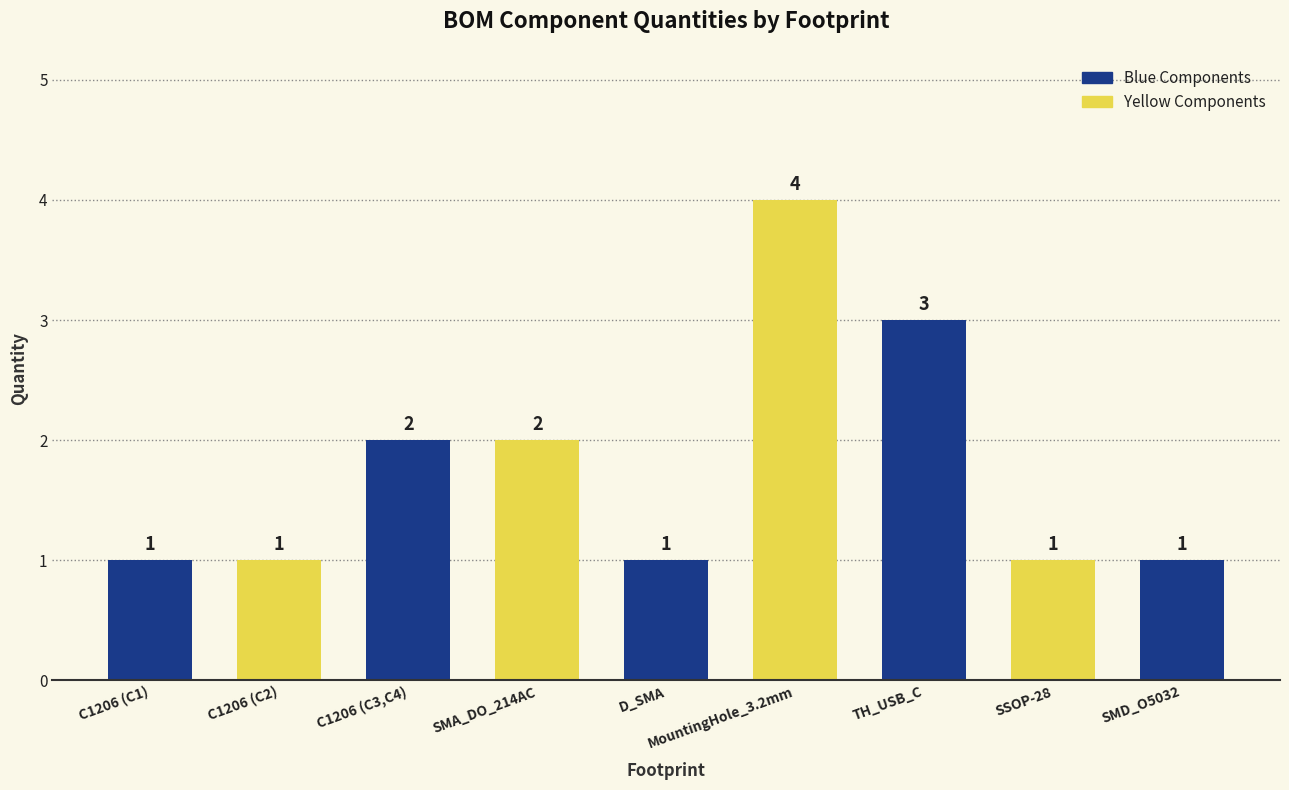

What is the approximate value at D_SMA?

1